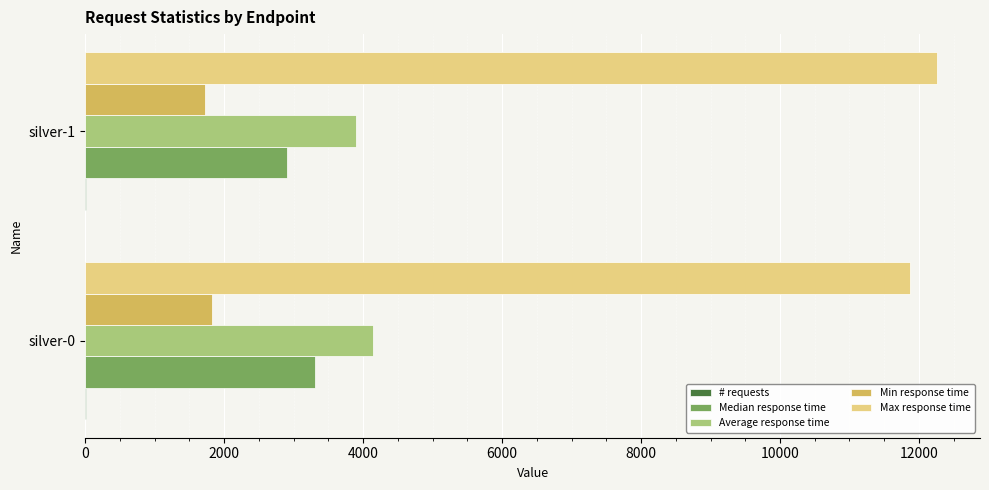

What is the highest value of the Median response time series?

3300